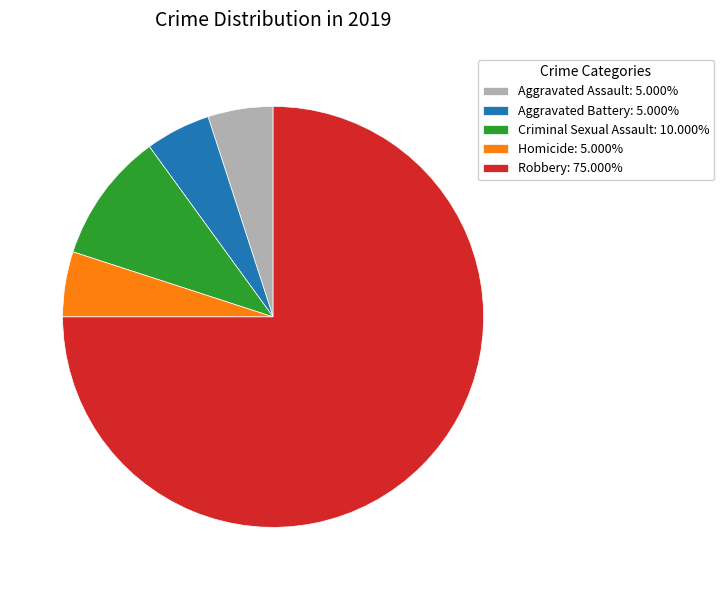

Does Aggravated Battery represent more than half of the total?

No